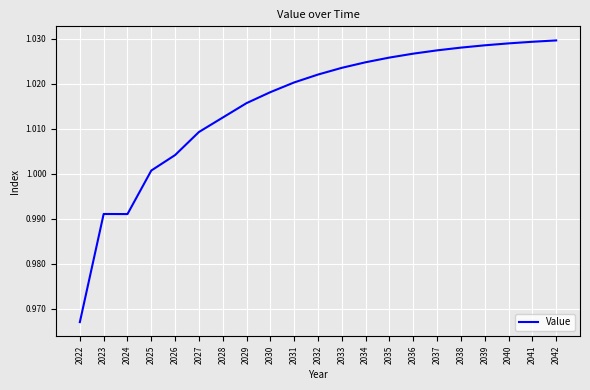

Which category has the lowest value across all series?

2022